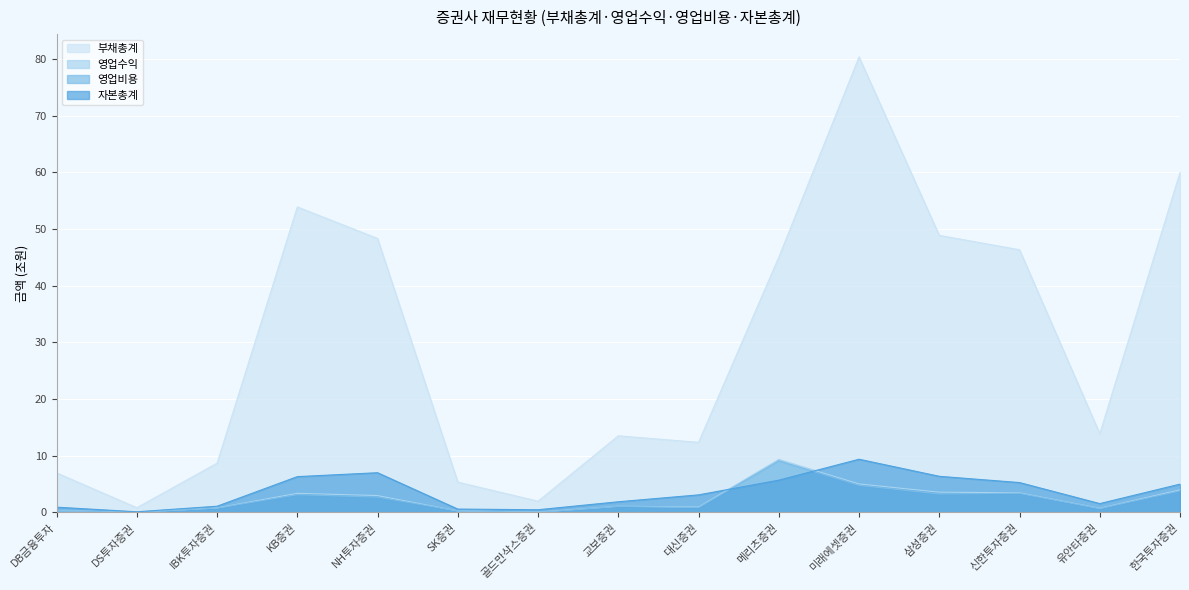

What is the label of the 12th point from the left?

삼성증권